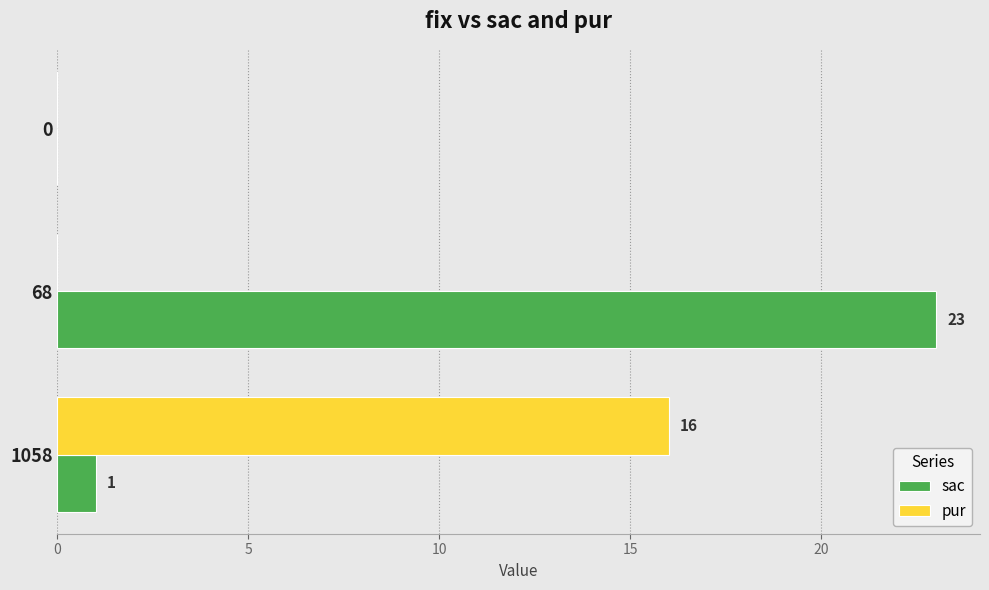

Is the value of pur at 1058 greater than the value of sac at 0?

Yes